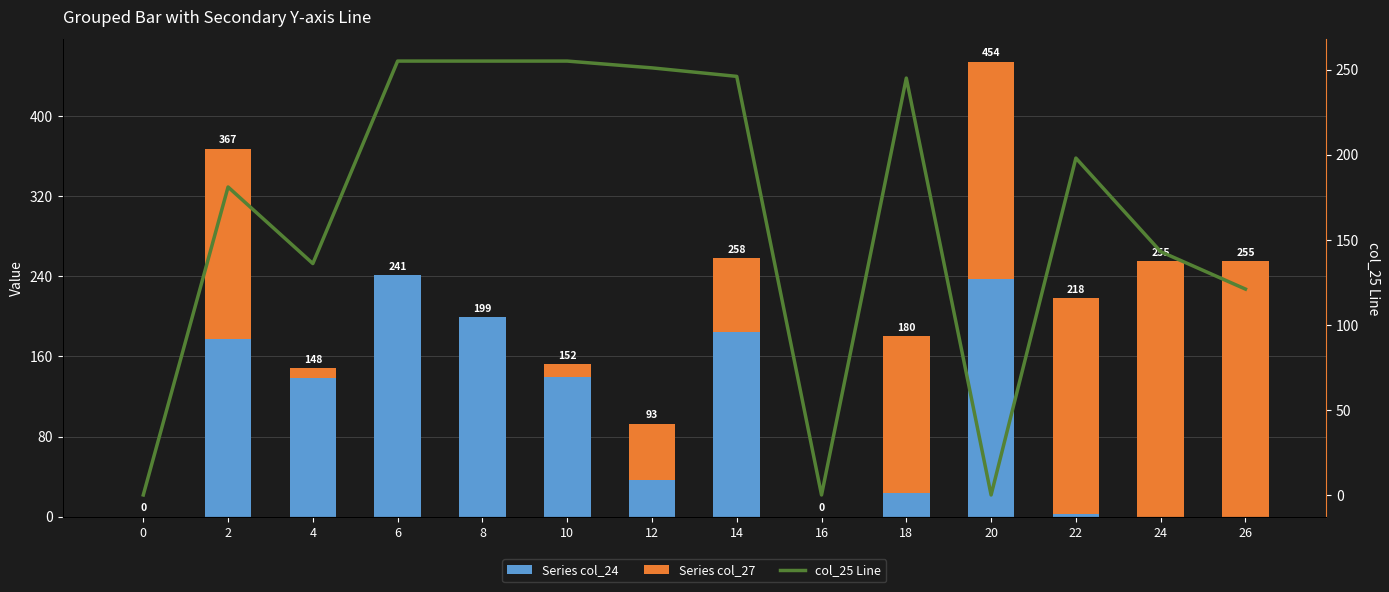

What is the difference between the Series col_24 values at 12 and 0?

37